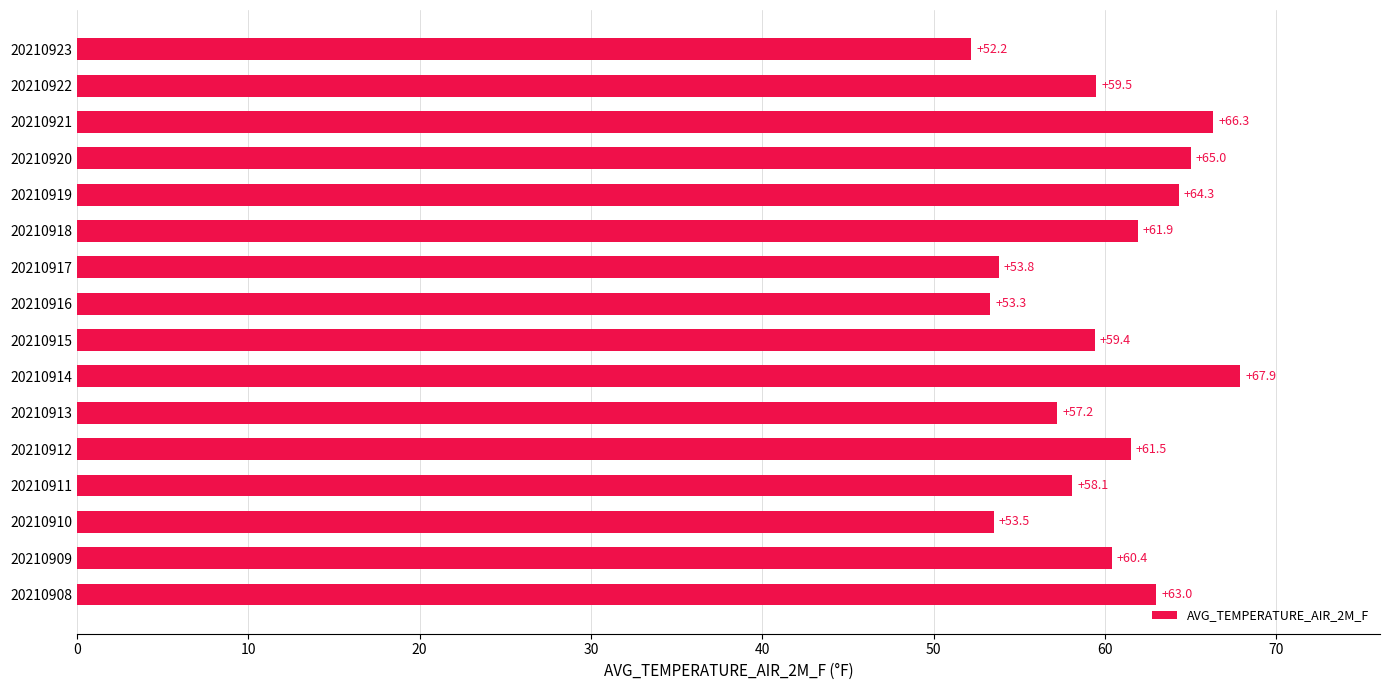

Which has a higher value, 20210911 or 20210917?

20210911